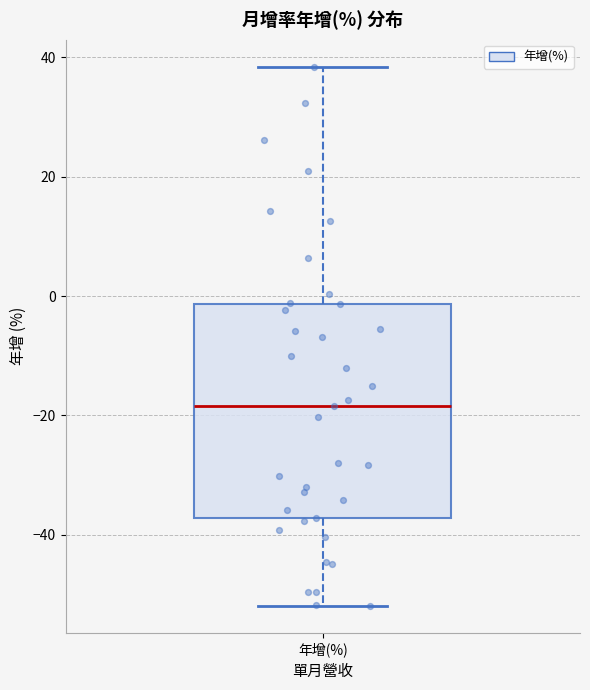

Read this box plot against the y-axis: the position of the median line, the range covered by the box, and the ends of both whiskers. The values are not printed on the chart, so give them approximately, as read against the axis.

median -18, box -38 to -2, whiskers -52 to 38